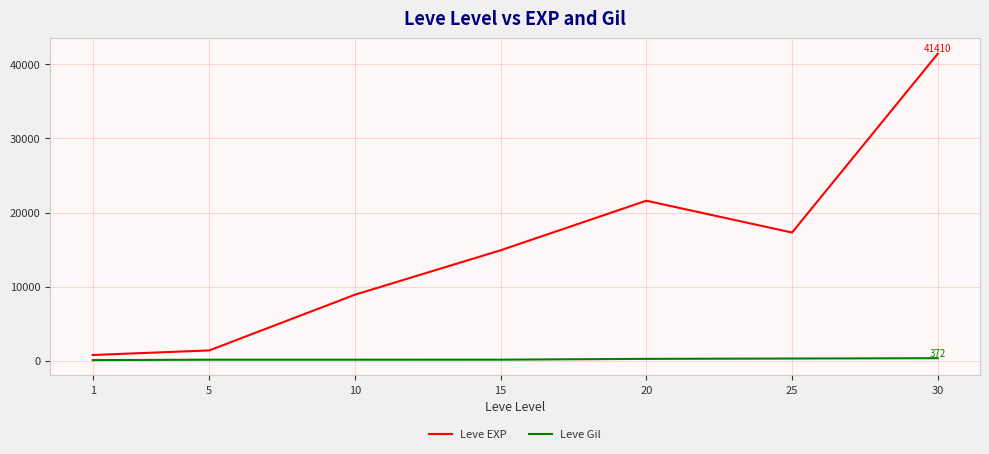

Rank the series by their maximum value, from lowest to highest.

Leve Gil, Leve EXP